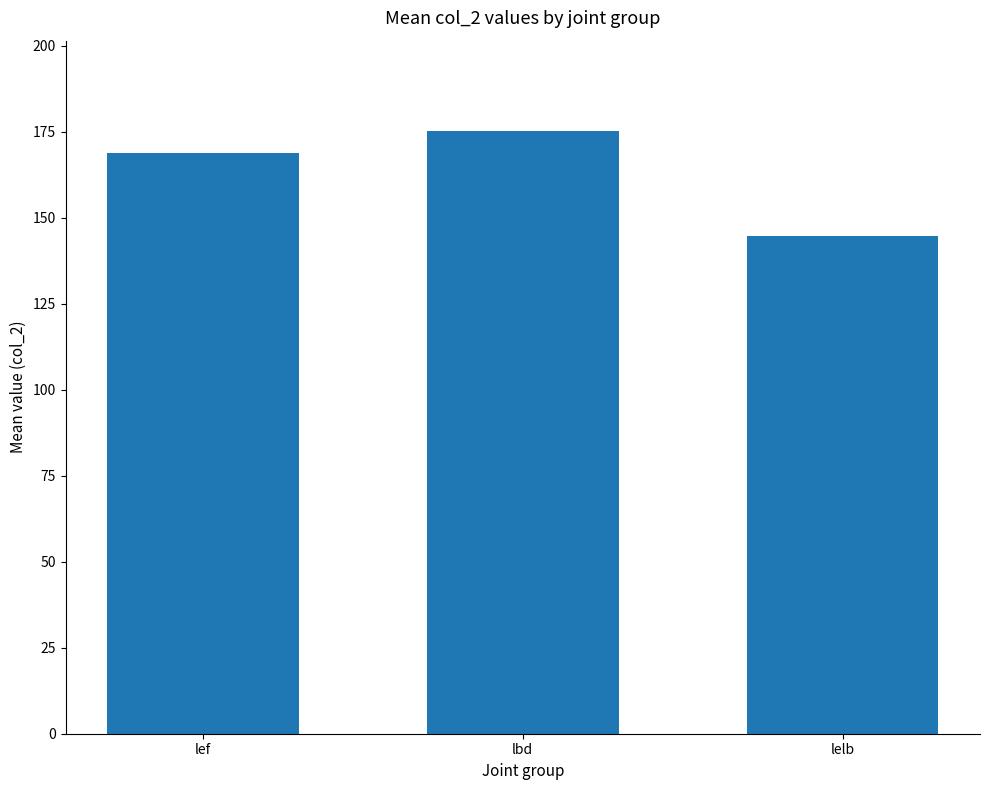

Approximately how many times larger is the value at lef compared to lbd?

1.0